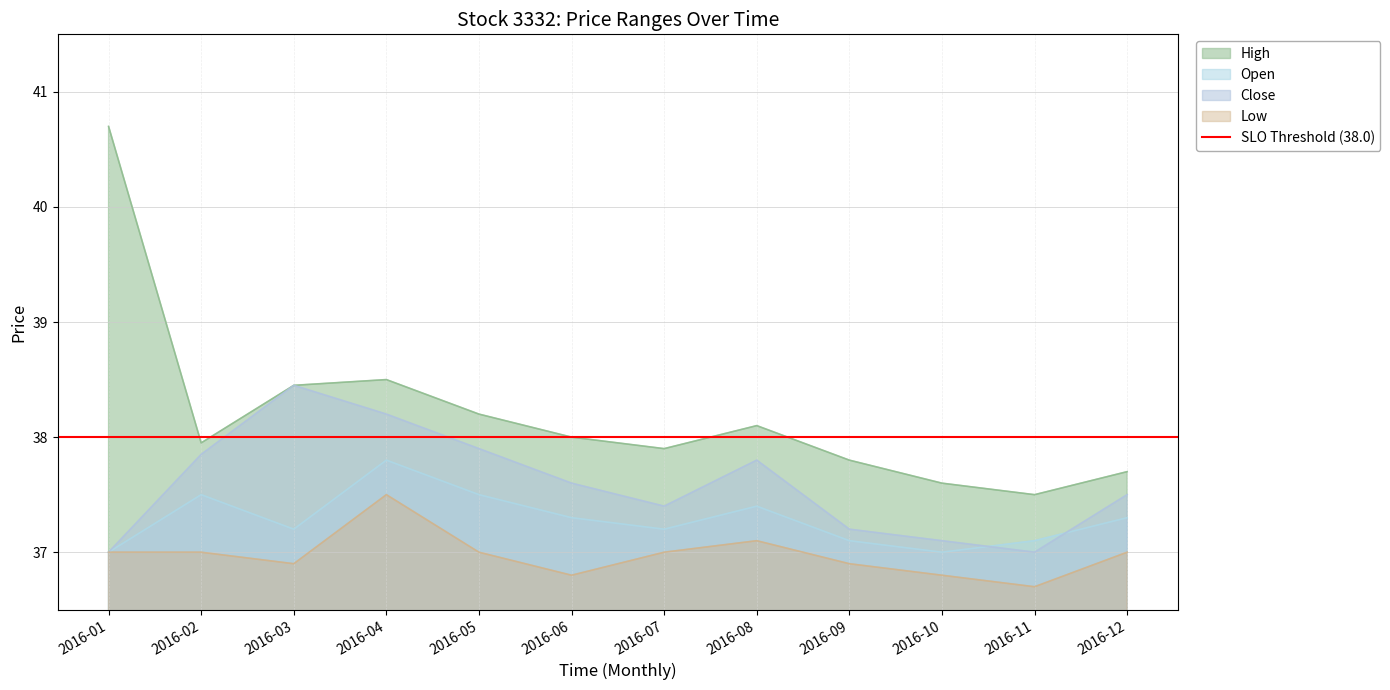

True or false: Open and High cross at least once.

False